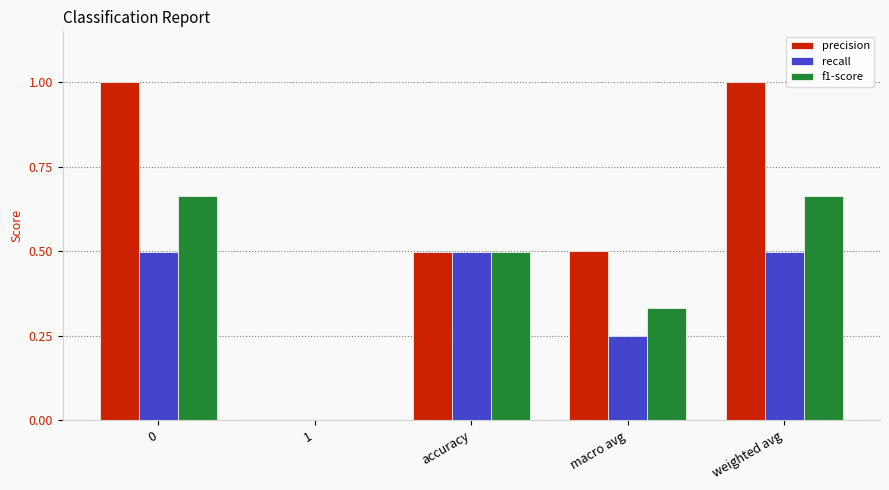

What is the total value across all series at macro avg?

1.1